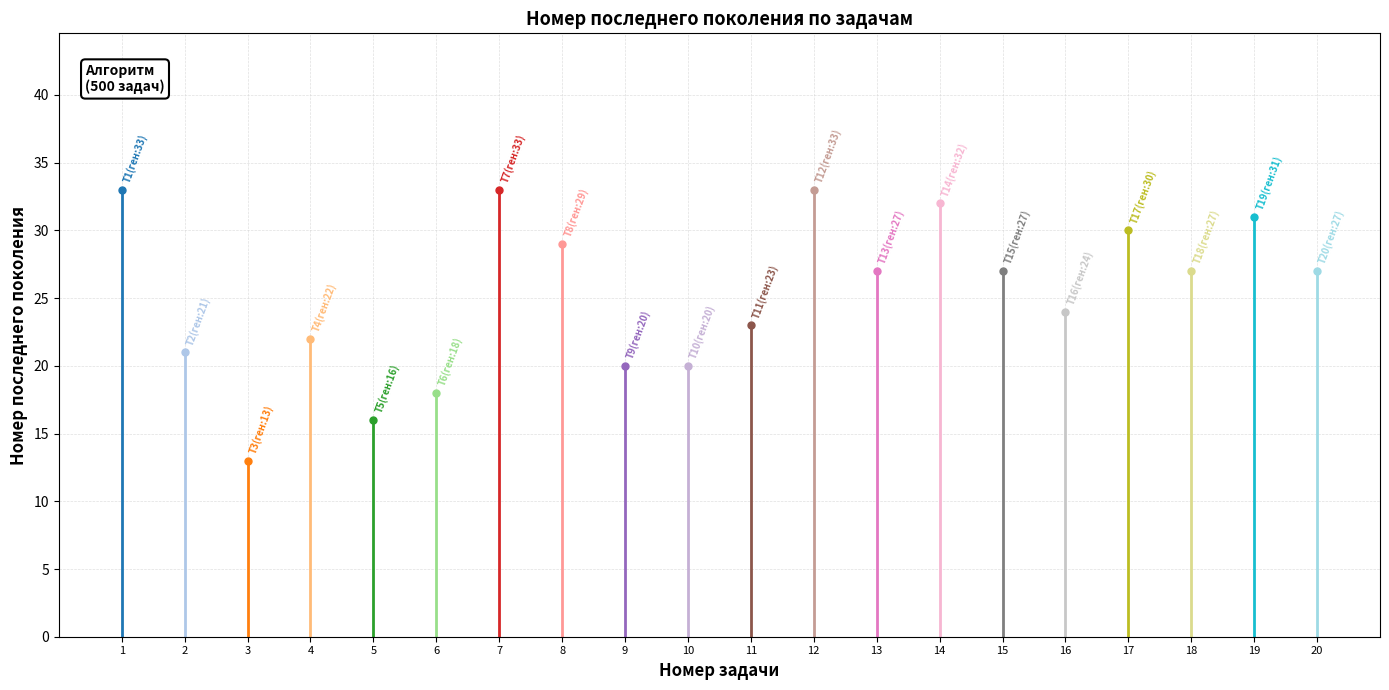

Reading left to right, transcribe all the data shown in this chart.

0=33	1=21	2=13	3=22	4=16	5=18	6=33	7=29	8=20	9=20	10=23	11=33	12=27	13=32	14=27	15=24	16=30	17=27	18=31	19=27